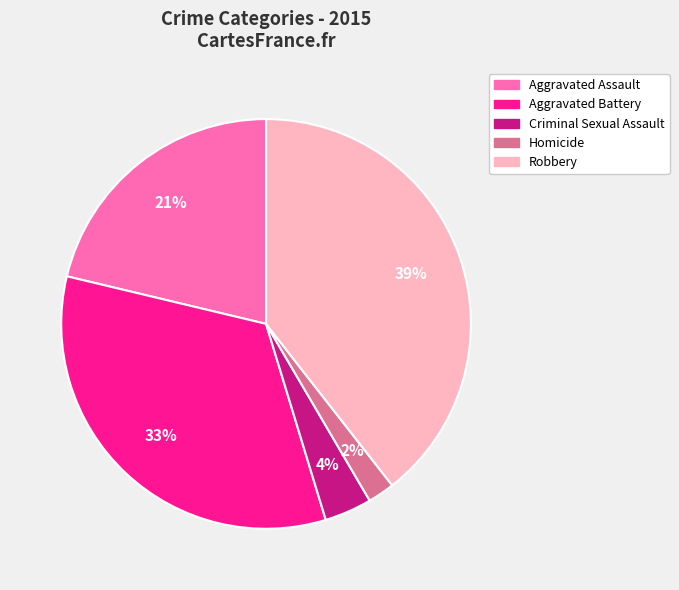

How many slices are in this pie chart?

5